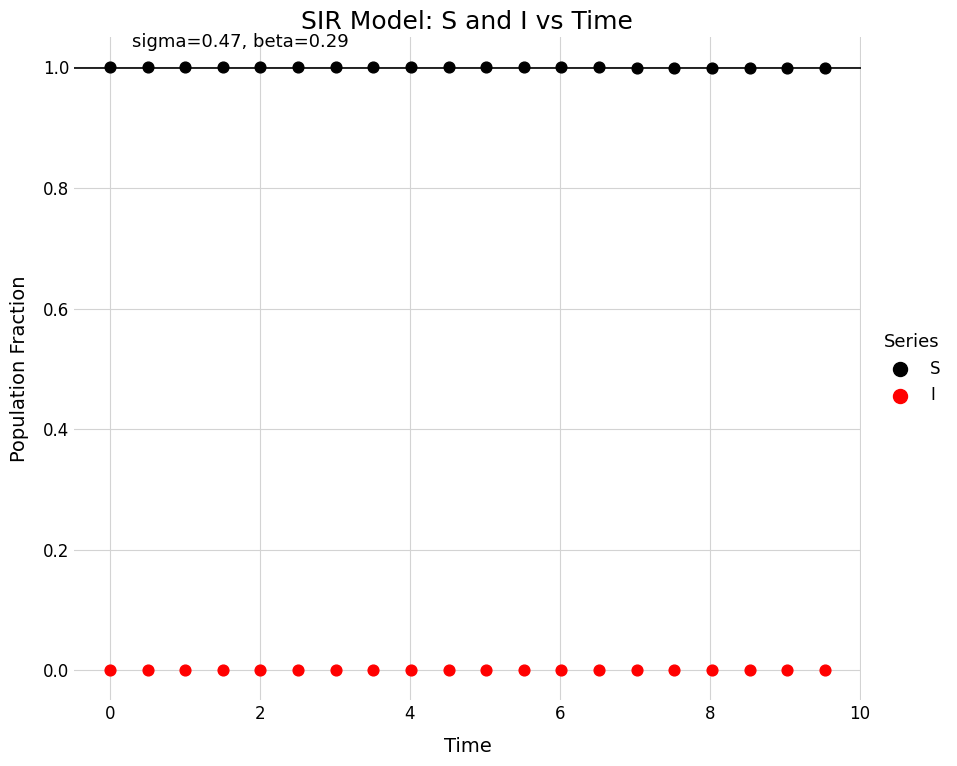

Across all data points, what is the range of X values (max minus min)?

9.5